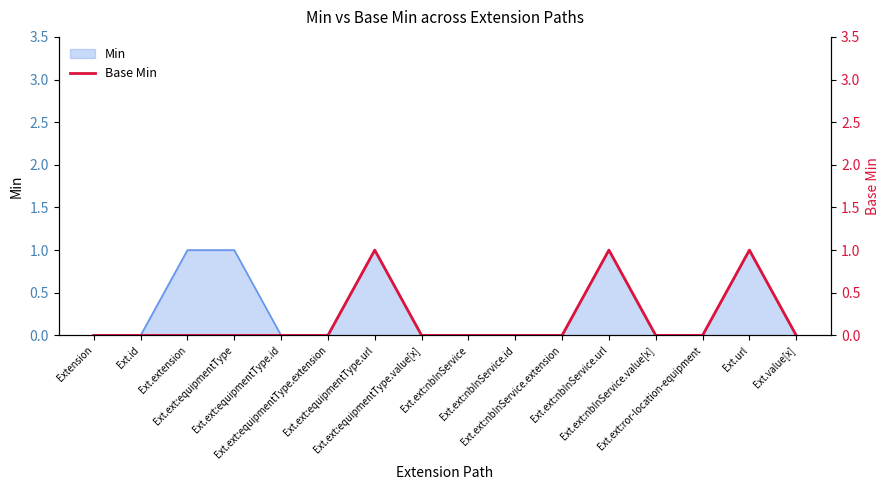

What is the label of the 13th point from the right?

Ext.ext:equipmentType